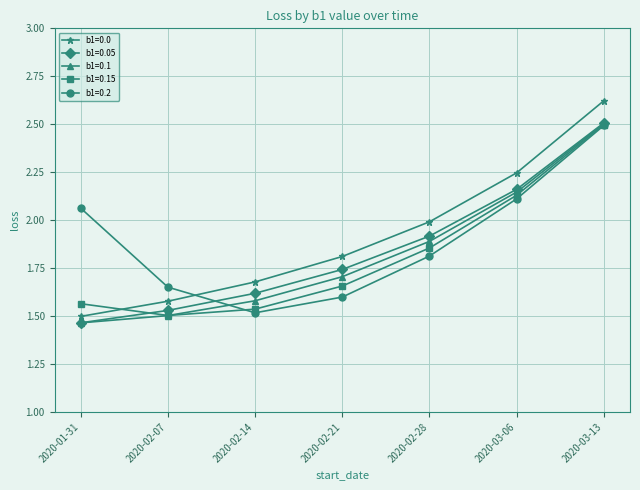

At which category does the chart reach its peak across all series?

2020-03-13